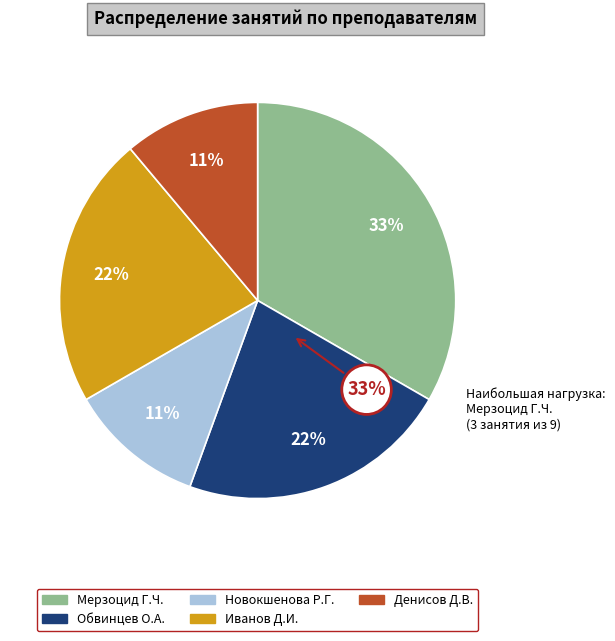

To the nearest percent, what percentage of the pie is Денисов Д.В.?

11%